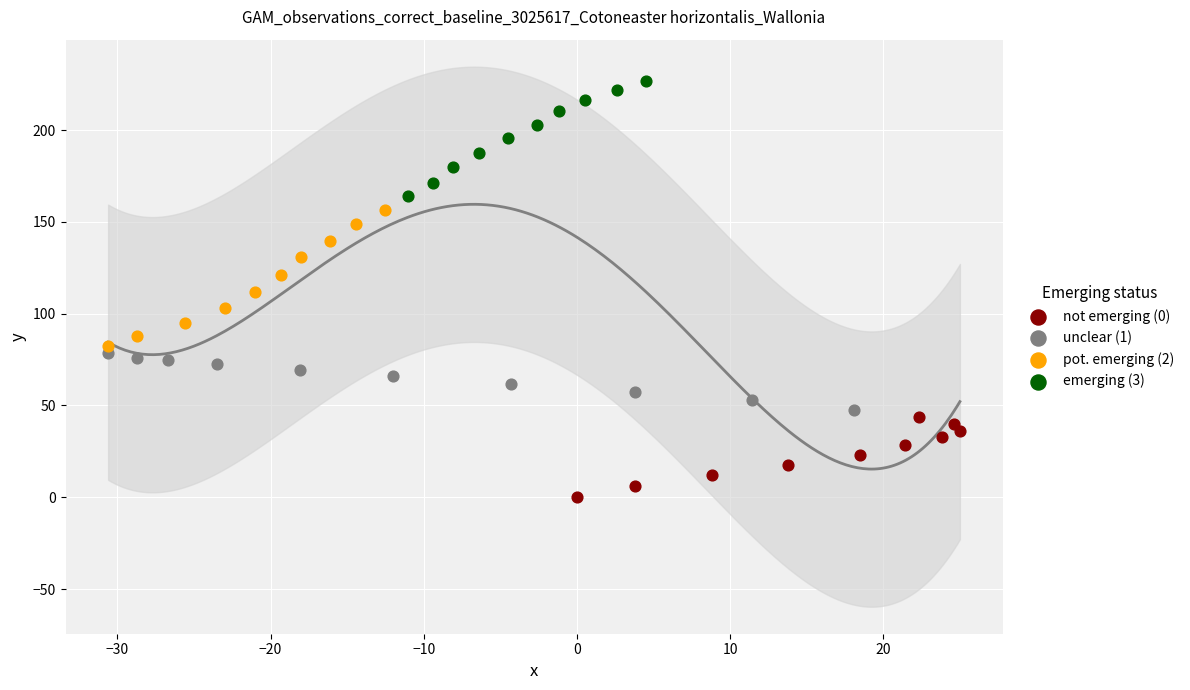

Which series reaches the minimum Y coordinate?

not emerging (0)